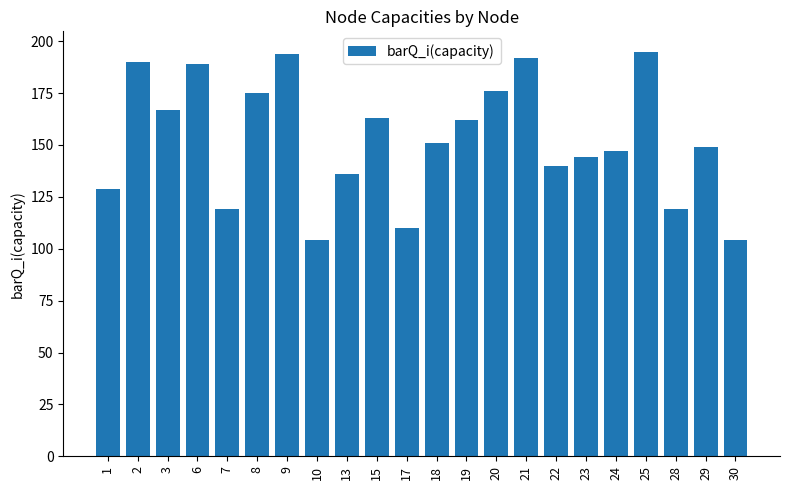

Approximately how many times larger is the value at 15 compared to 17?

1.5